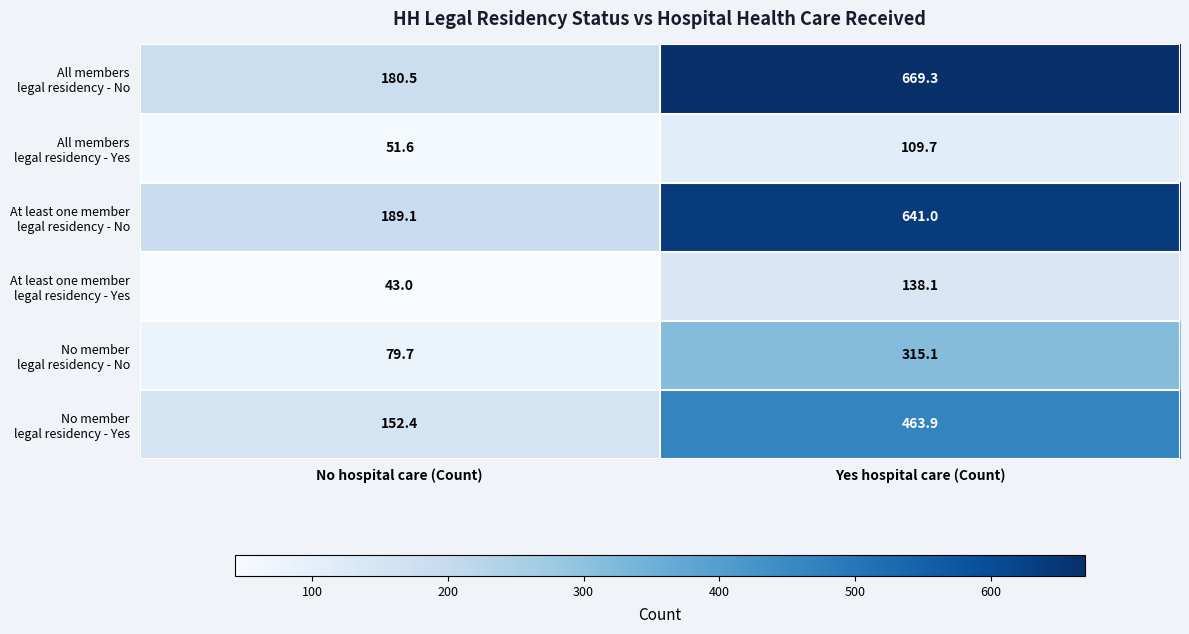

What is the difference between the highest and lowest values at Yes hospital care (Count)?

559.6